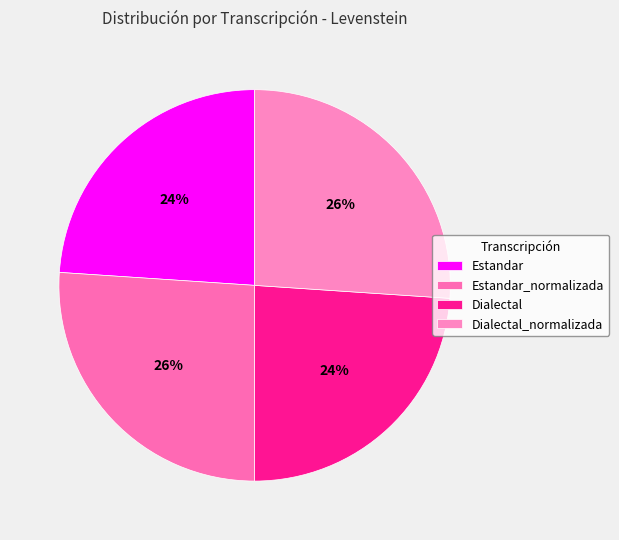

What percentage is NOT represented by Estandar_normalizada?

73.9%